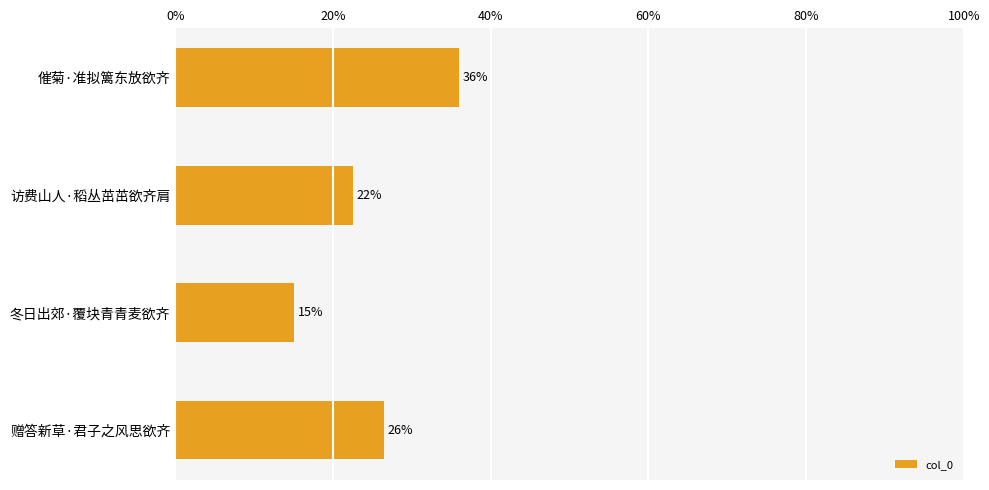

What is the difference between the maximum and minimum values?

20.9